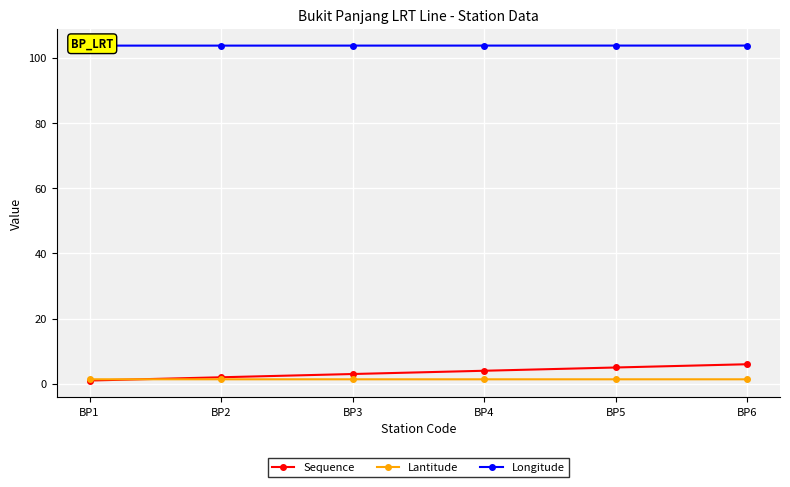

What are all the series names shown in the legend?

Sequence, Lantitude, Longitude